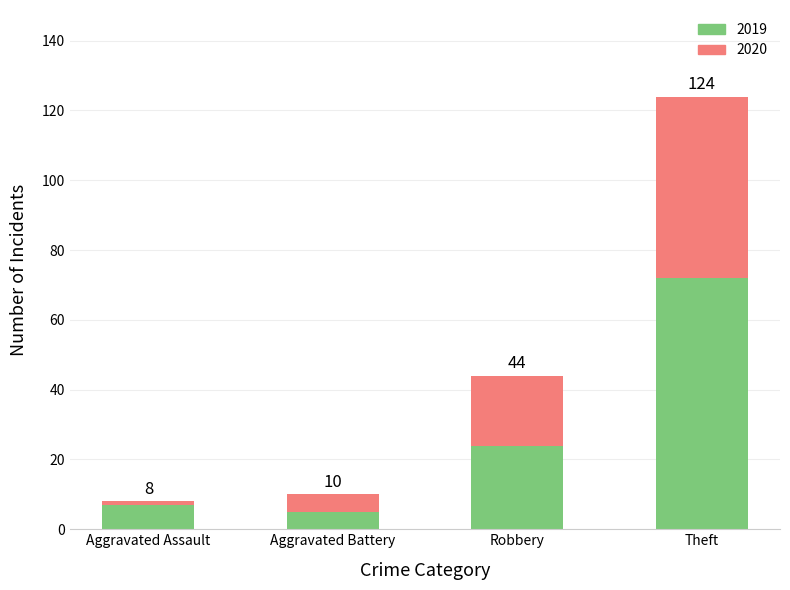

Are the bars horizontal?

No